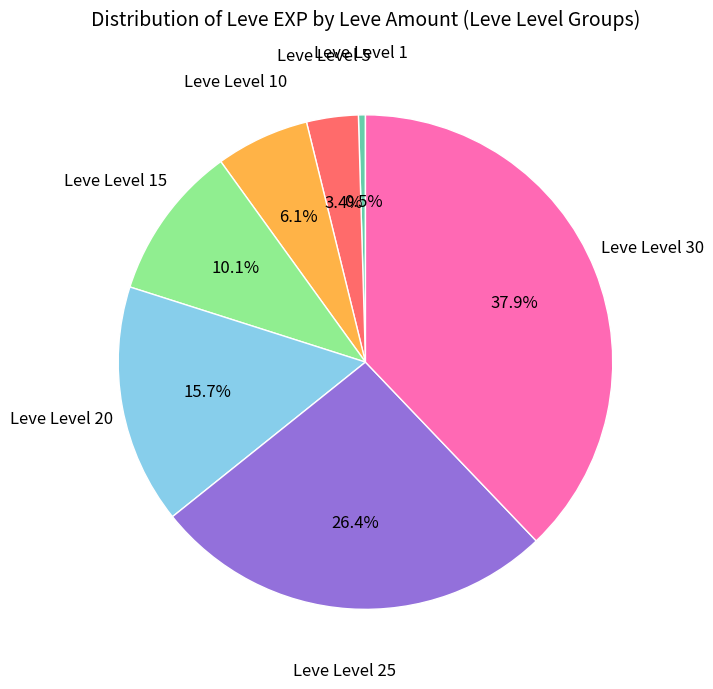

Does any single category account for the majority?

No